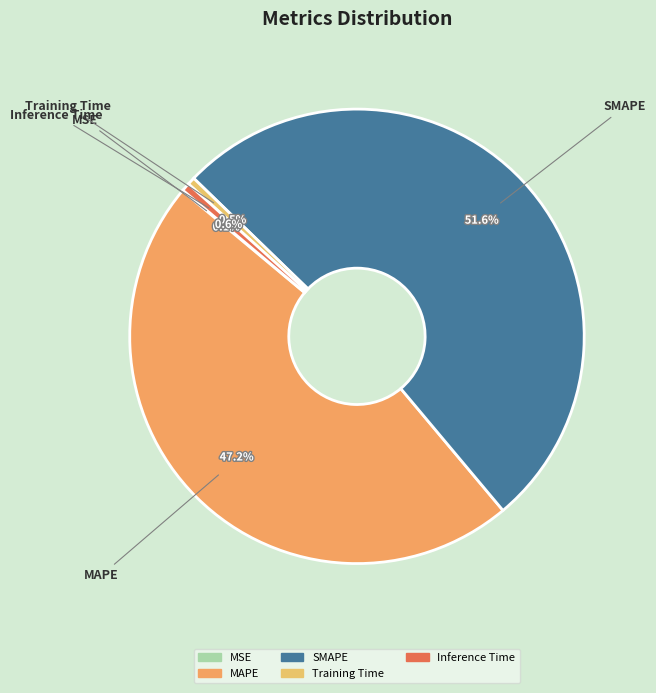

Does any single category account for the majority?

Yes